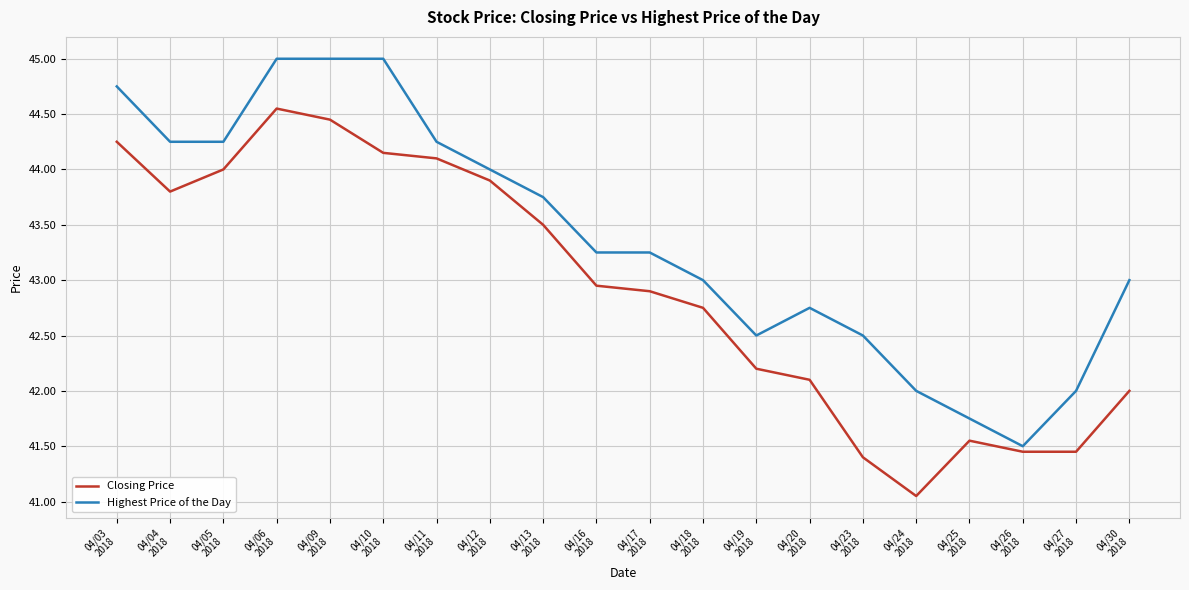

What position from the left is 04/18
2018?

12